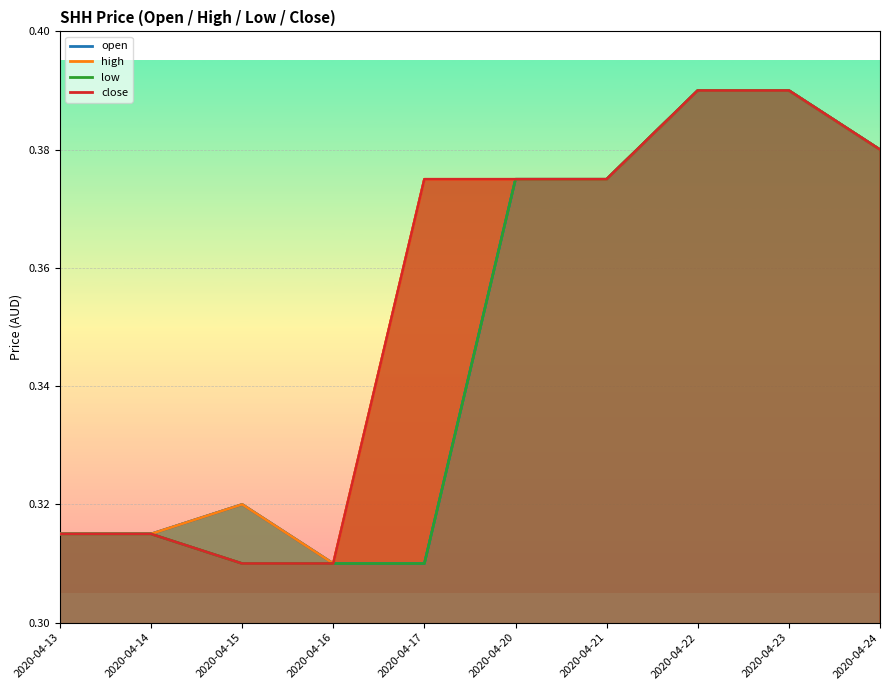

What is the difference between the close values at 2020-04-15 and 2020-04-20?

0.1